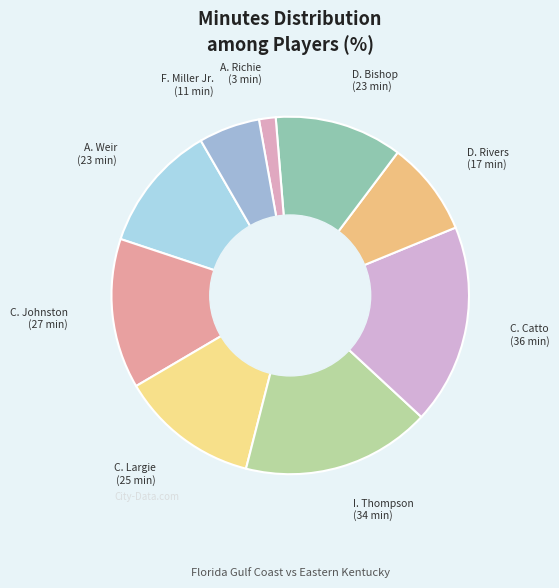

To the nearest percent, what is the difference between the largest and smallest slice percentages?

17%